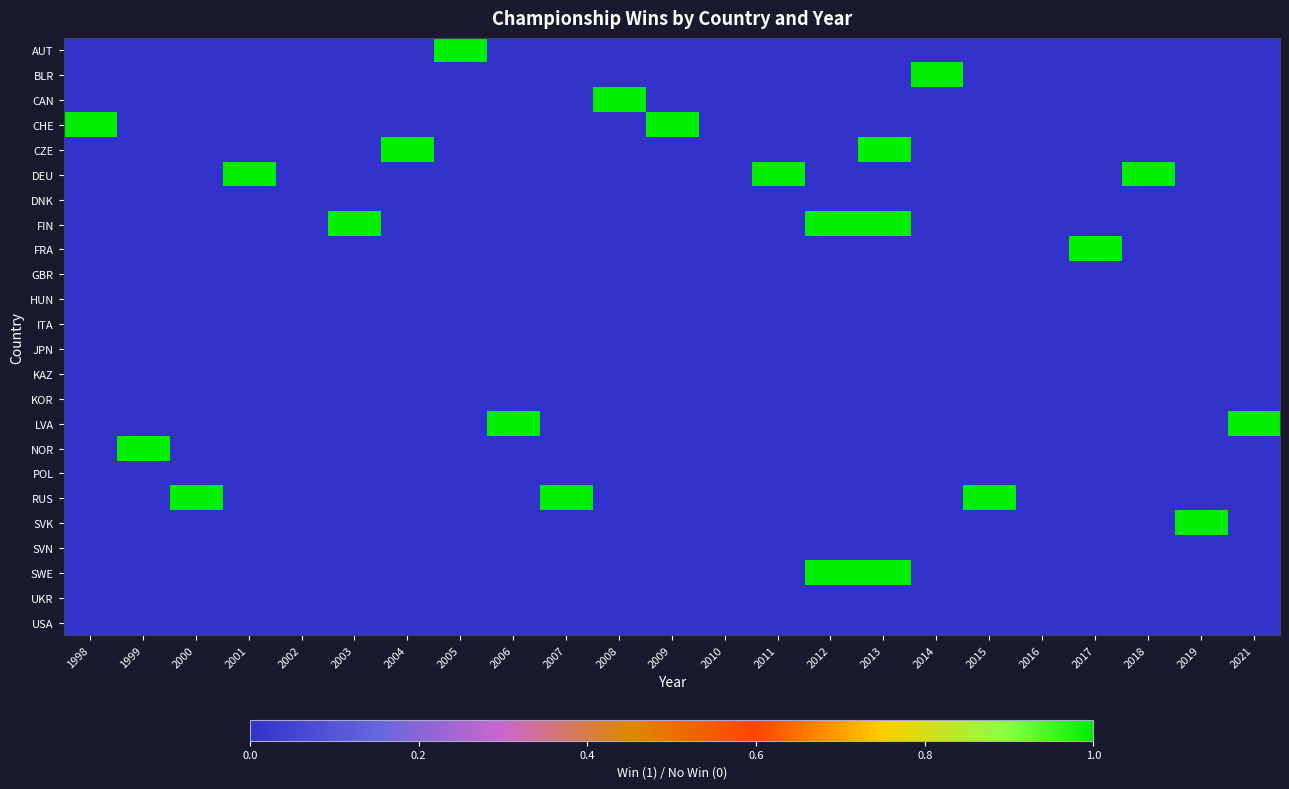

At 1998, list the series in order from largest to smallest.

CHE, AUT, BLR, CAN, CZE, DEU, DNK, FIN, FRA, GBR, HUN, ITA, JPN, KAZ, KOR, LVA, NOR, POL, RUS, SVK, SVN, SWE, UKR, USA